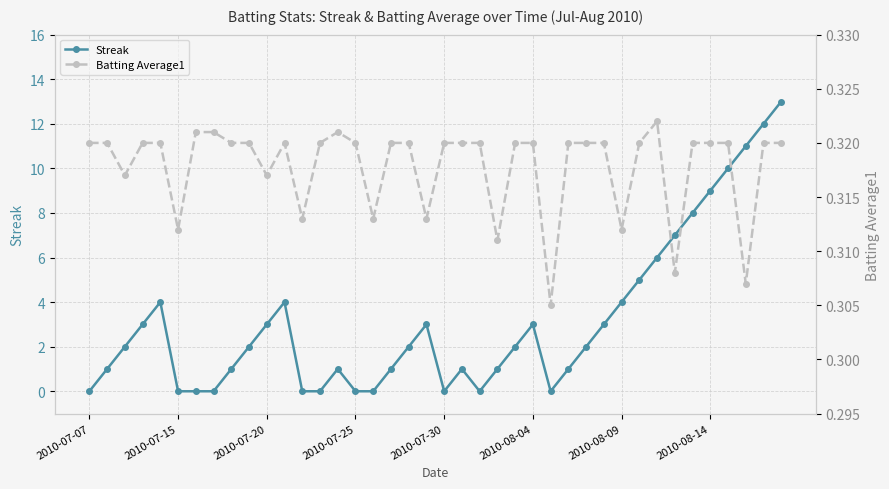

True or false: Batting Average1 and Streak cross at least once.

True